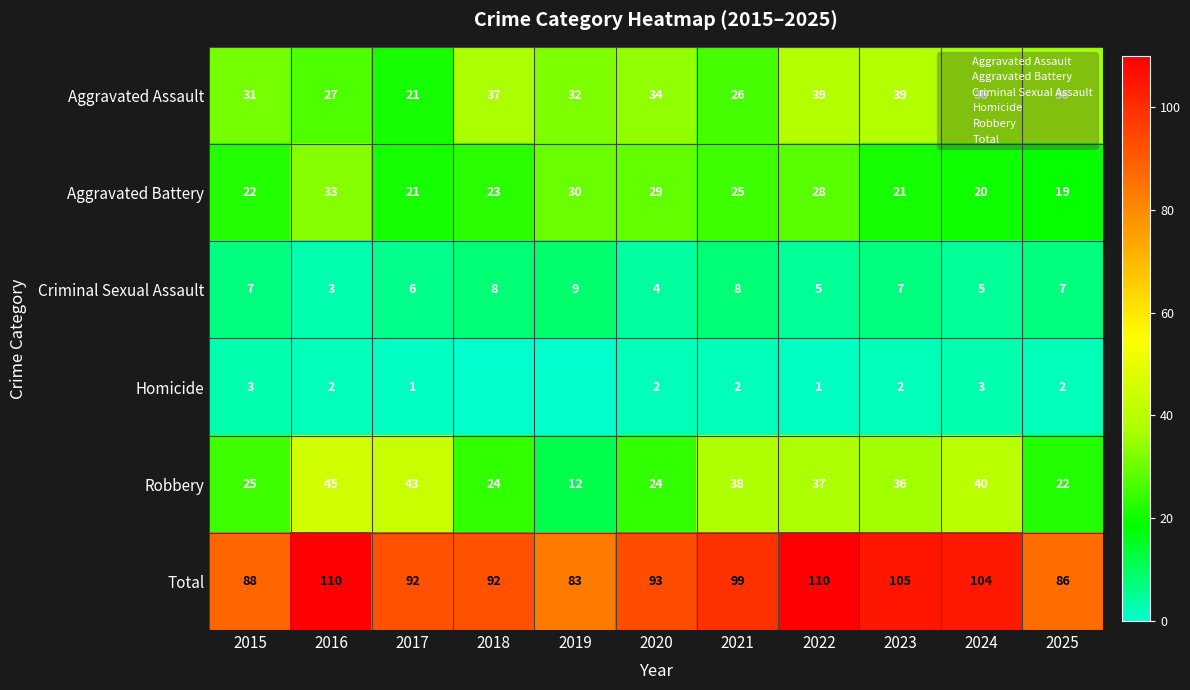

How many values in the Criminal Sexual Assault series exceed 7?

3